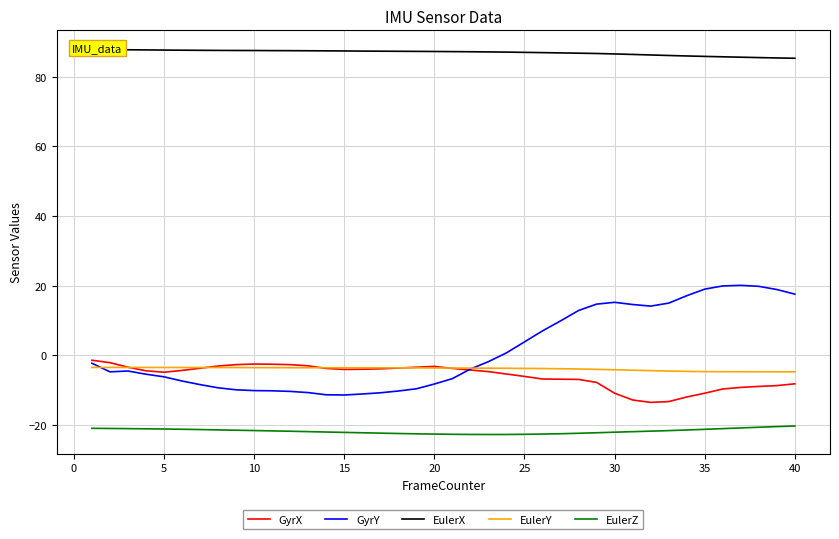

What is the highest value of the EulerZ series?

-20.2